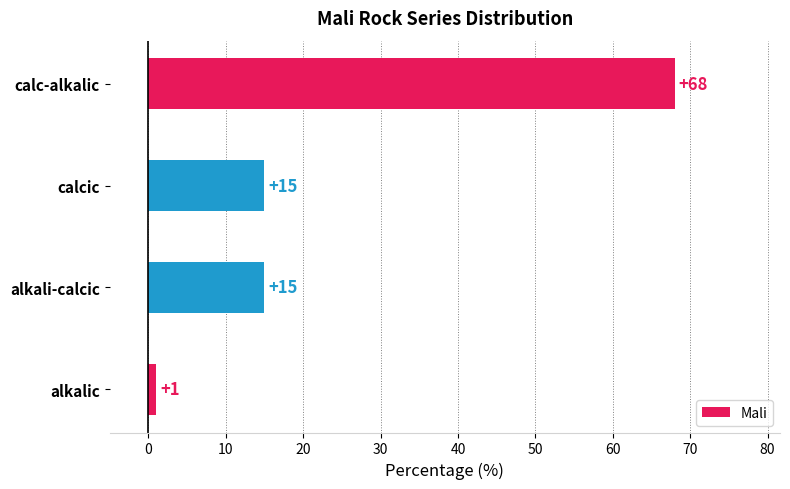

The value at alkali-calcic is 15. True or false?

True